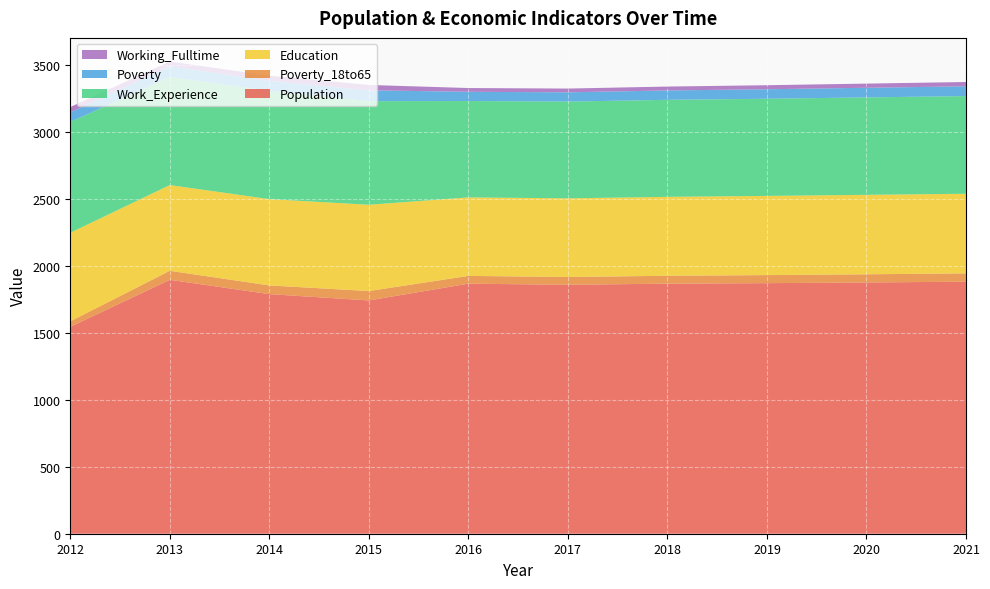

Reading left to right, what are all the values shown in this chart?

Population: 1544	1895	1788	1741	1866	1858	1866	1870	1875	1881
Poverty_18to65: 41	67	65	70	58	58	59	60	61	62
Education: 661	640	644	644	586	587	589	591	593	594
Work_Experience: 827	807	807	773	719	722	724	725	727	729
Poverty: 71	80	76	81	69	69	70	71	72	73
Working_Fulltime: 40	35	38	40	28	28	29	30	31	32